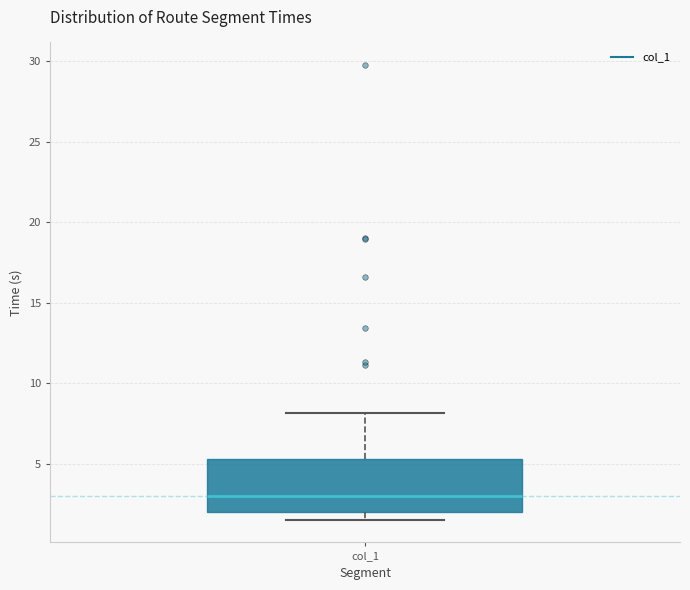

Transcribe this box plot: give where the median line is, the range the box spans, and where the two whiskers end, as read against the y-axis. The values are not printed on the chart, so give them approximately, as read against the axis.

median 3.0, box 2.0 to 5.5, whiskers 1.5 to 8.0